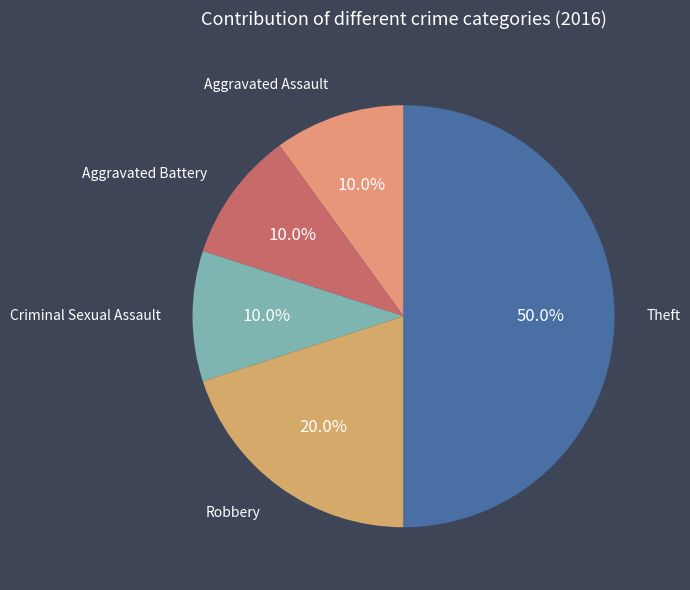

What portion of the pie excludes Aggravated Battery?

90.0%